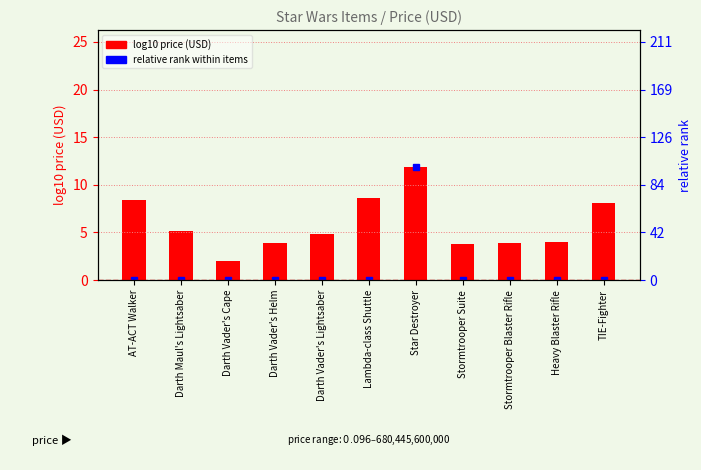

Is it true that relative rank within items equals 0.0 at Stormtrooper Blaster Rifle?

False